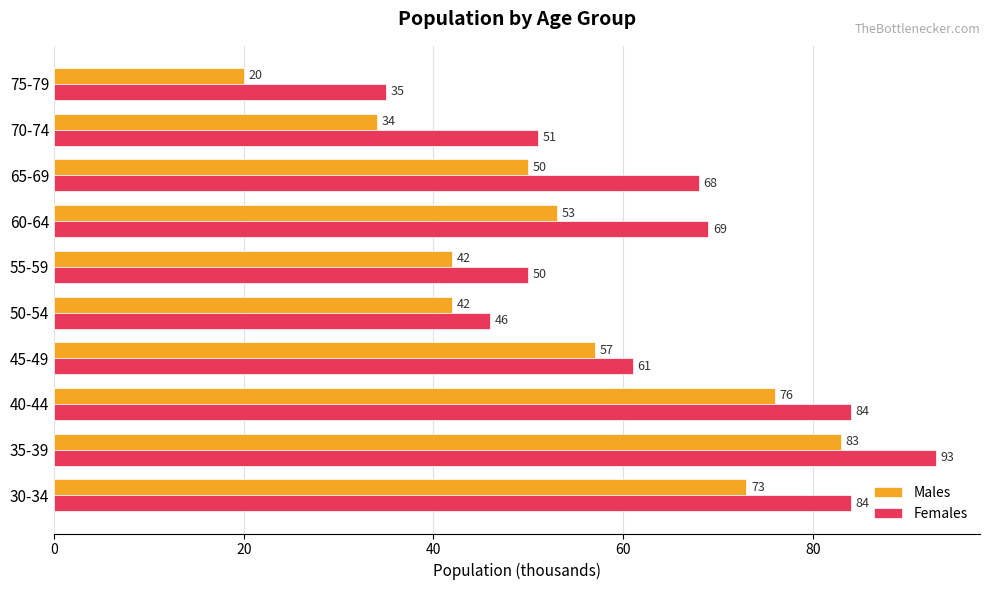

What is the maximum value shown in the chart?

93